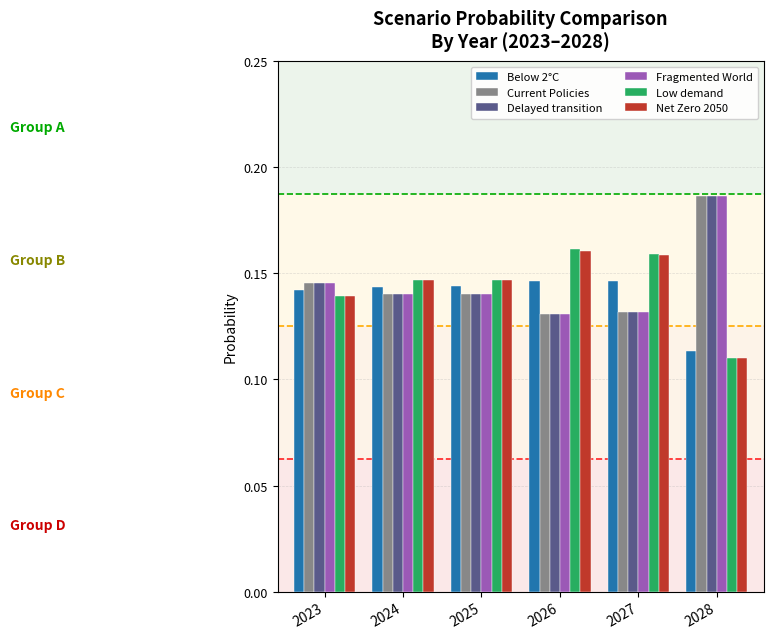

What are all the series names shown in the legend?

Below 2°C, Current Policies, Delayed transition, Fragmented World, Low demand, Net Zero 2050